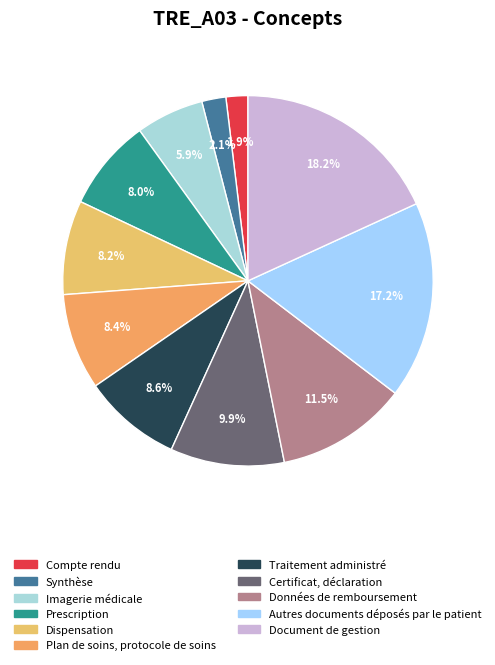

The Prescription slice represents 8% of the pie. True or false?

True